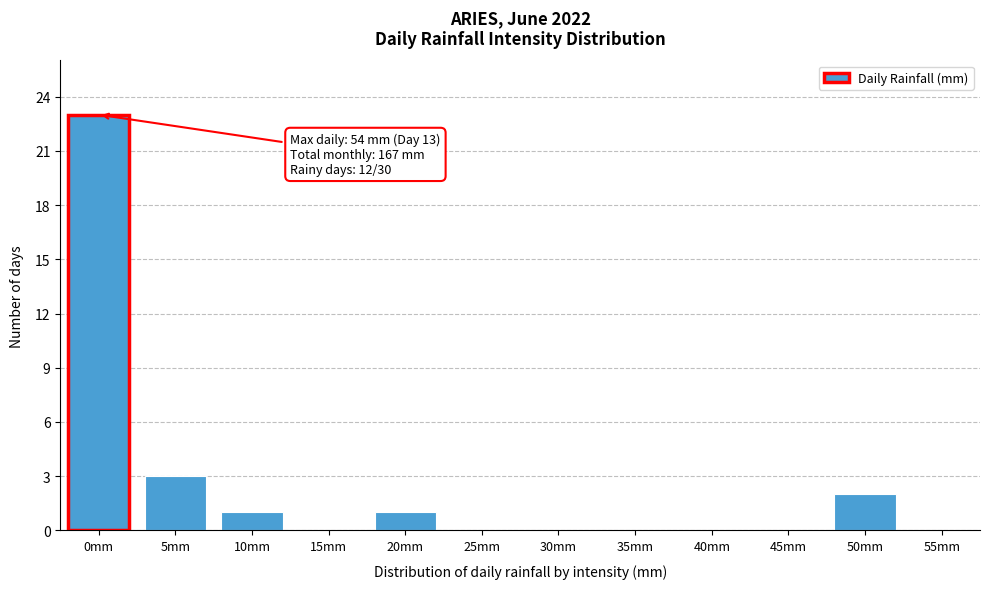

Reading left to right, transcribe all the data shown in this chart.

0mm=23	5mm=3	10mm=1	15mm=0	20mm=1	25mm=0	30mm=0	35mm=0	40mm=0	45mm=0	50mm=2	55mm=0